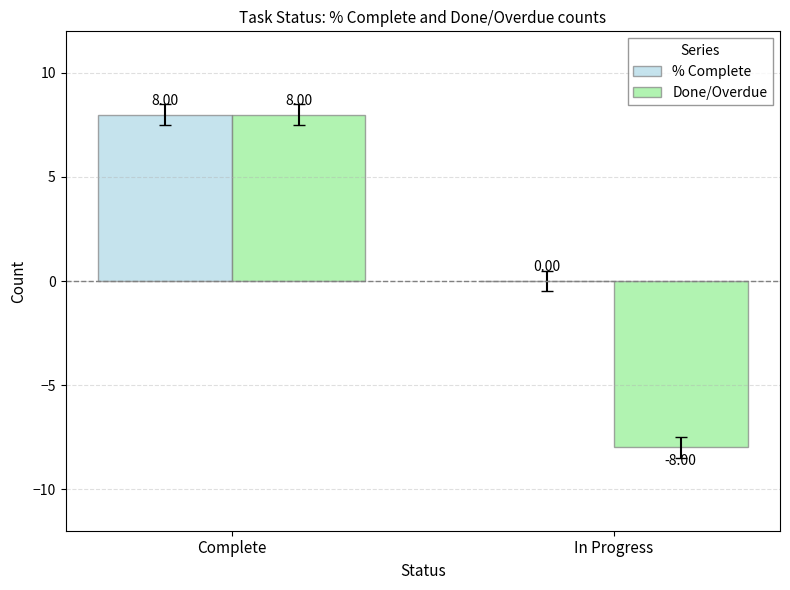

What is the difference between the % Complete values at In Progress and Complete?

8